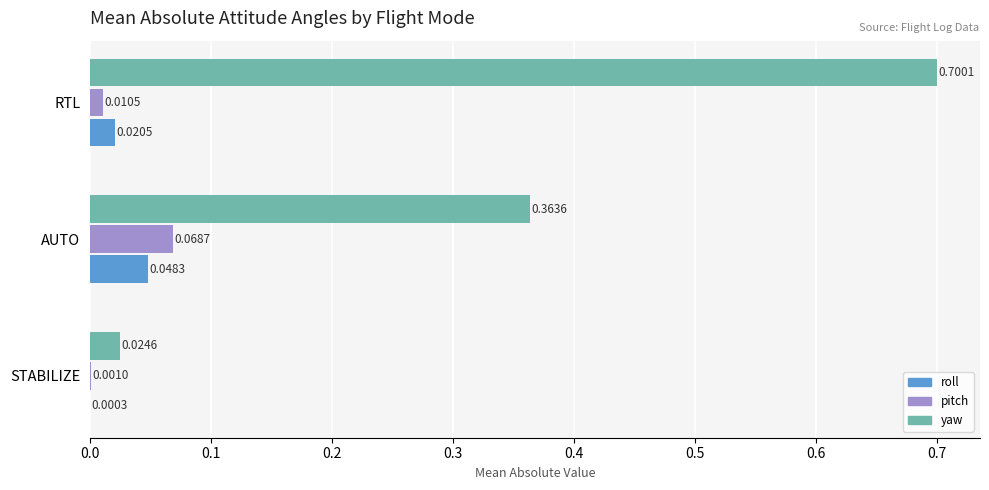

Between STABILIZE and AUTO, which series saw the biggest shift?

yaw